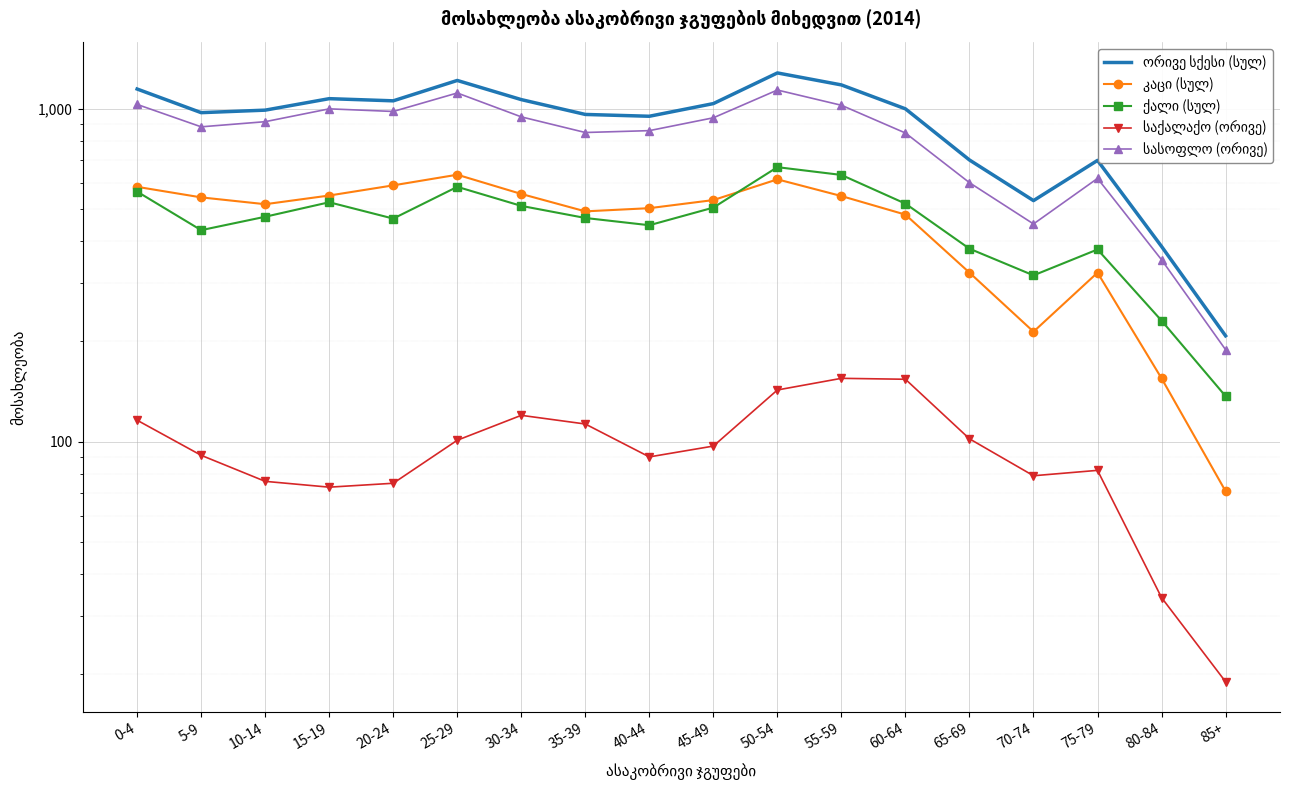

Reading right to left, list all the values displayed in this chart.

ორივე სქესი (სულ): 85+=208	80-84=386	75-79=700	70-74=530	65-69=702	60-64=1000	55-59=1180	50-54=1282	45-49=1037	40-44=950	35-39=962	30-34=1066	25-29=1217	20-24=1057	15-19=1073	10-14=991	5-9=974	0-4=1147
კაცი (სულ): 85+=71	80-84=155	75-79=322	70-74=214	65-69=322	60-64=481	55-59=547	50-54=614	45-49=532	40-44=503	35-39=492	30-34=555	25-29=634	20-24=589	15-19=549	10-14=517	5-9=542	0-4=583
ქალი (სულ): 85+=137	80-84=231	75-79=378	70-74=316	65-69=380	60-64=519	55-59=633	50-54=668	45-49=505	40-44=447	35-39=470	30-34=511	25-29=583	20-24=468	15-19=524	10-14=474	5-9=432	0-4=564
საქალაქო (ორივე): 85+=19	80-84=34	75-79=82	70-74=79	65-69=102	60-64=154	55-59=155	50-54=143	45-49=97	40-44=90	35-39=113	30-34=120	25-29=101	20-24=75	15-19=73	10-14=76	5-9=91	0-4=116
სასოფლო (ორივე): 85+=189	80-84=352	75-79=618	70-74=451	65-69=600	60-64=846	55-59=1025	50-54=1139	45-49=940	40-44=860	35-39=849	30-34=946	25-29=1116	20-24=982	15-19=1000	10-14=915	5-9=883	0-4=1031